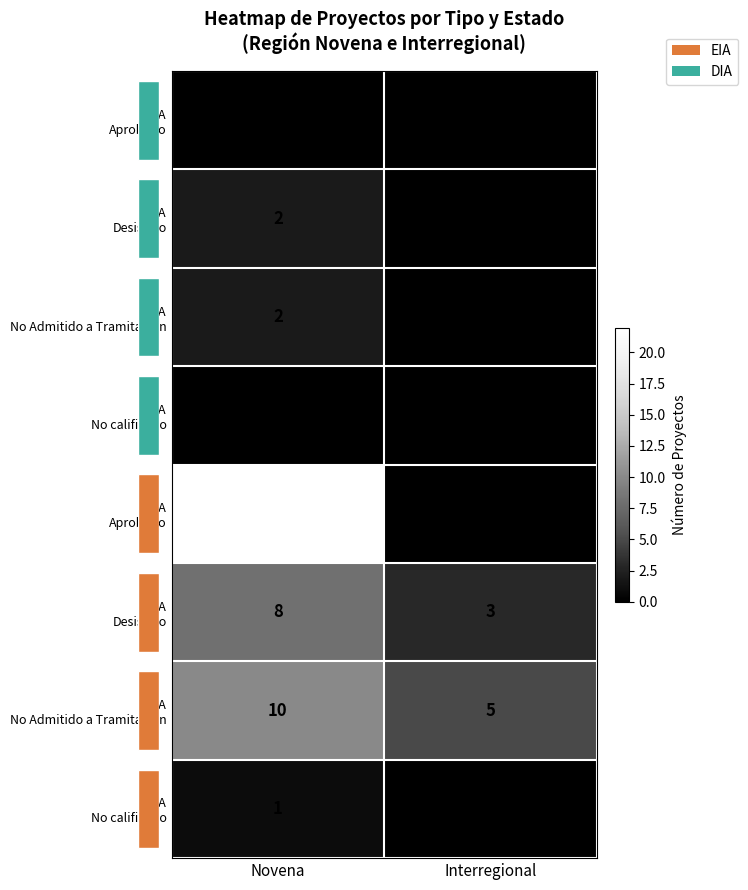

At which category does the chart reach its peak across all series?

Novena